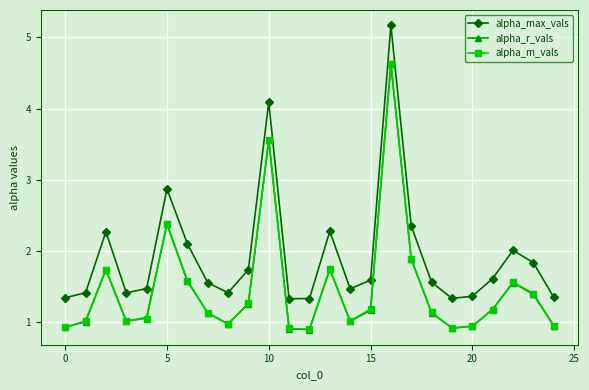

What is the highest value of the alpha_m_vals series?

4.6